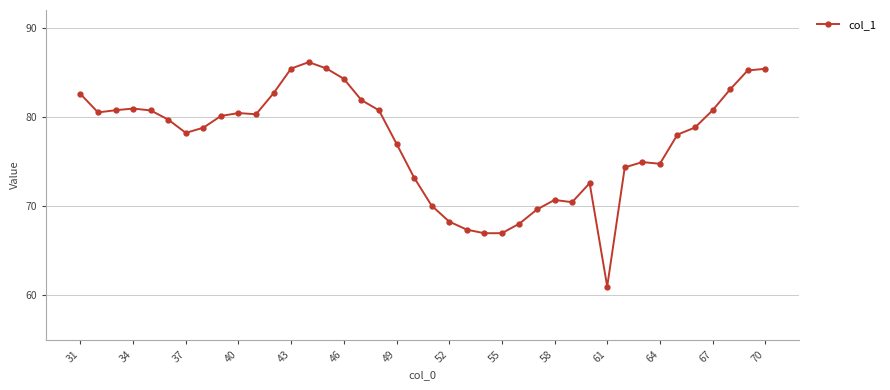

What is the value of the 40th point from the left?

85.4